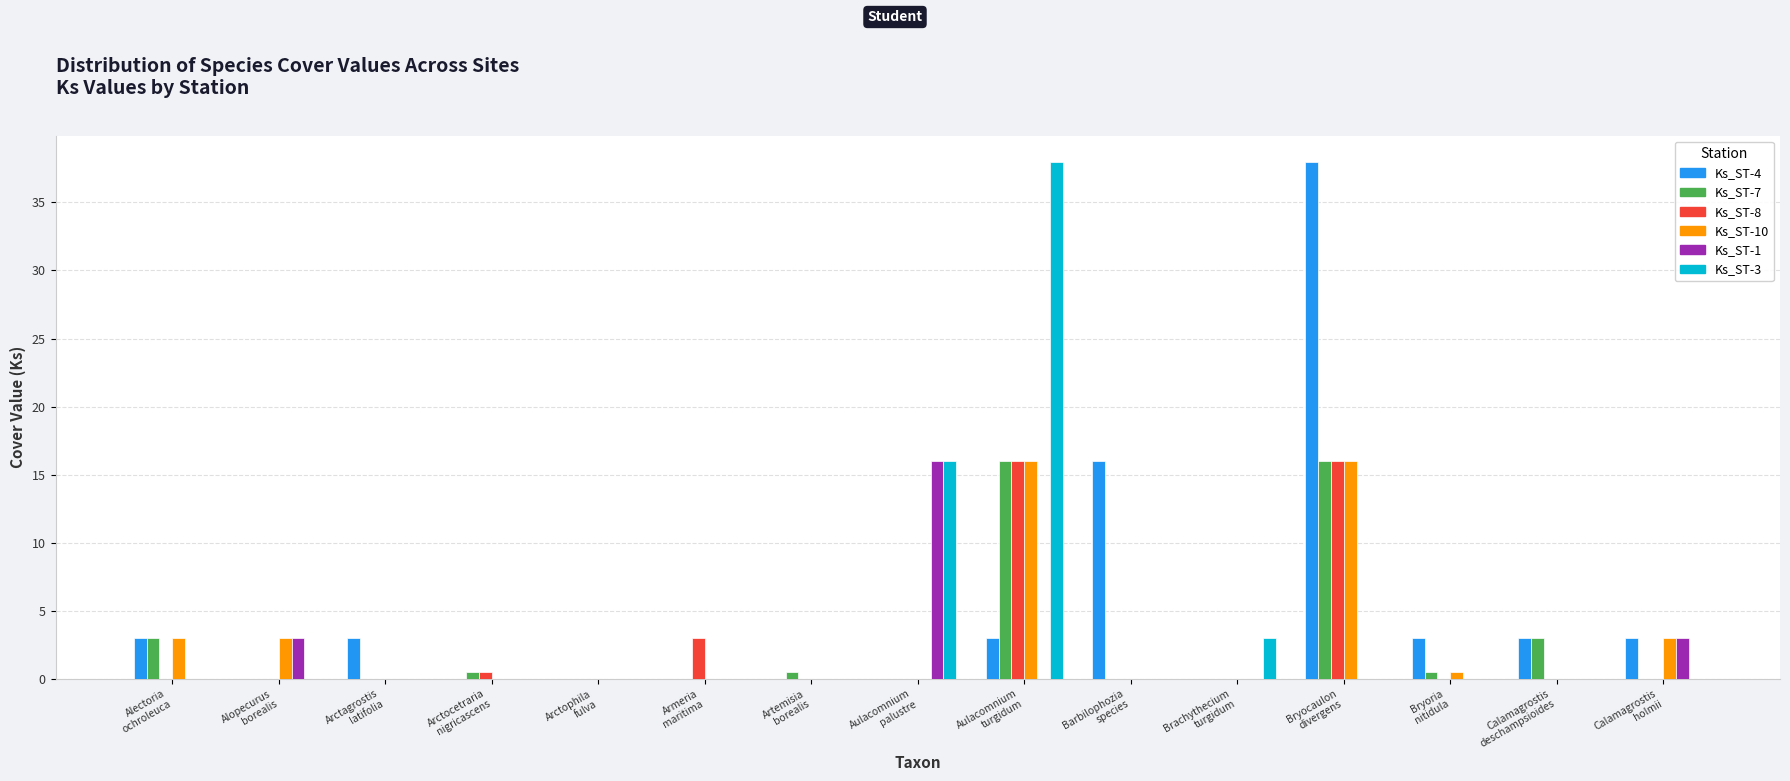

Reading left to right, transcribe all the data shown in this chart.

Ks_ST-4: 3.0	0.0	3.0	0.0	0.0	0.0	0.0	0.0	3.0	16.0	0.0	38.0	3.0	3.0	3.0
Ks_ST-7: 3.0	0.0	0.0	0.5	0.0	0.0	0.5	0.0	16.0	0.0	0.0	16.0	0.5	3.0	0.0
Ks_ST-8: 0.0	0.0	0.0	0.5	0.0	3.0	0.0	0.0	16.0	0.0	0.0	16.0	0.0	0.0	0.0
Ks_ST-10: 3.0	3.0	0.0	0.0	0.0	0.0	0.0	0.0	16.0	0.0	0.0	16.0	0.5	0.0	3.0
Ks_ST-1: 0.0	3.0	0.0	0.0	0.0	0.0	0.0	16.0	0.0	0.0	0.0	0.0	0.0	0.0	3.0
Ks_ST-3: 0.0	0.0	0.0	0.0	0.0	0.0	0.0	16.0	38.0	0.0	3.0	0.0	0.0	0.0	0.0